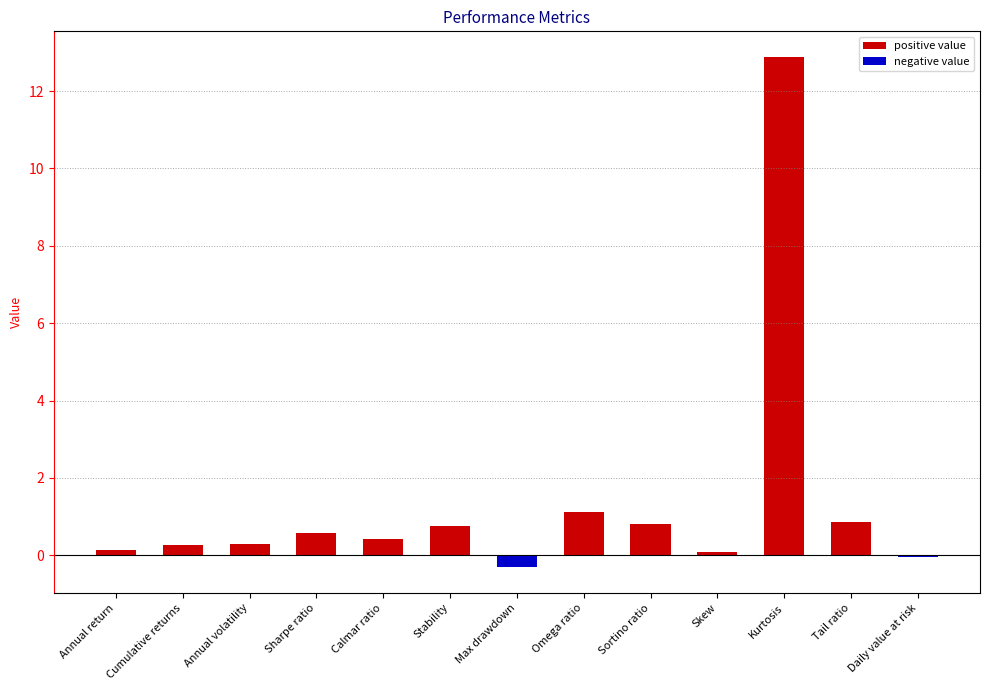

Between Tail ratio and Annual volatility, which is larger?

Tail ratio